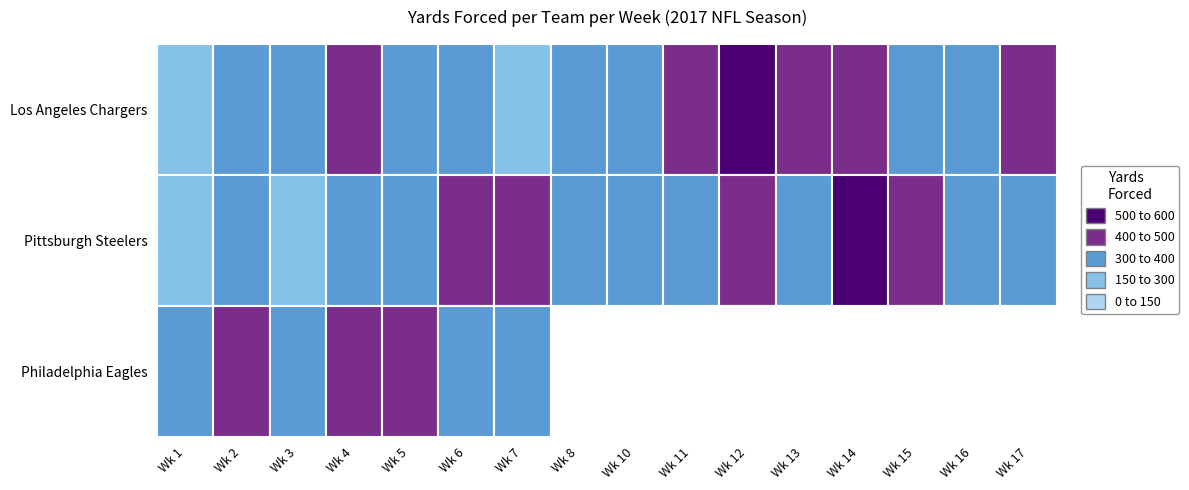

Reading right to left, transcribe all the data shown in this chart.

Los Angeles Chargers: 15=495	14=379	13=307	12=488	11=429	10=515	9=429	8=322	7=349	6=242	5=343	4=382	3=400	2=330	1=367	0=249
Pittsburgh Steelers: 15=348	14=330	13=413	12=545	11=374	10=462	9=349	8=316	7=392	6=420	5=439	4=371	3=381	2=282	1=335	0=290
Philadelphia Eagles: 15=0	14=0	13=0	12=0	11=0	10=0	9=0	8=0	7=0	6=371	5=310	4=419	3=454	2=354	1=406	0=356